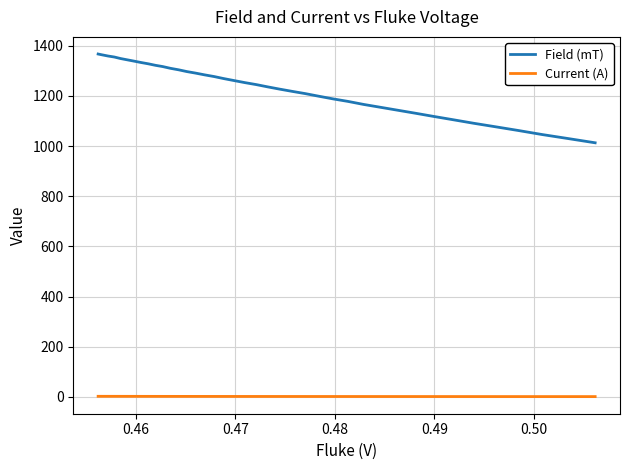

Which series has the largest range (max minus min)?

Field (mT)